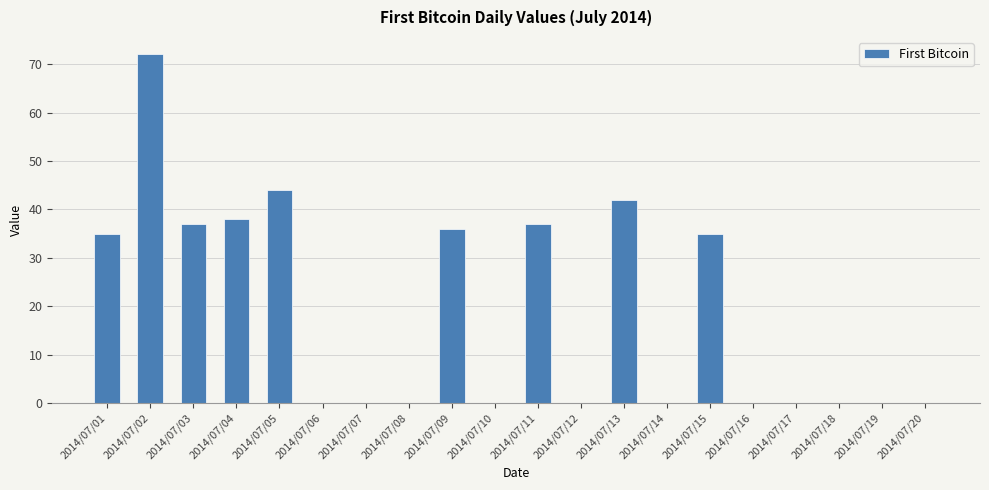

What is the sum of the values at 2014/07/09 and 2014/07/19?

36